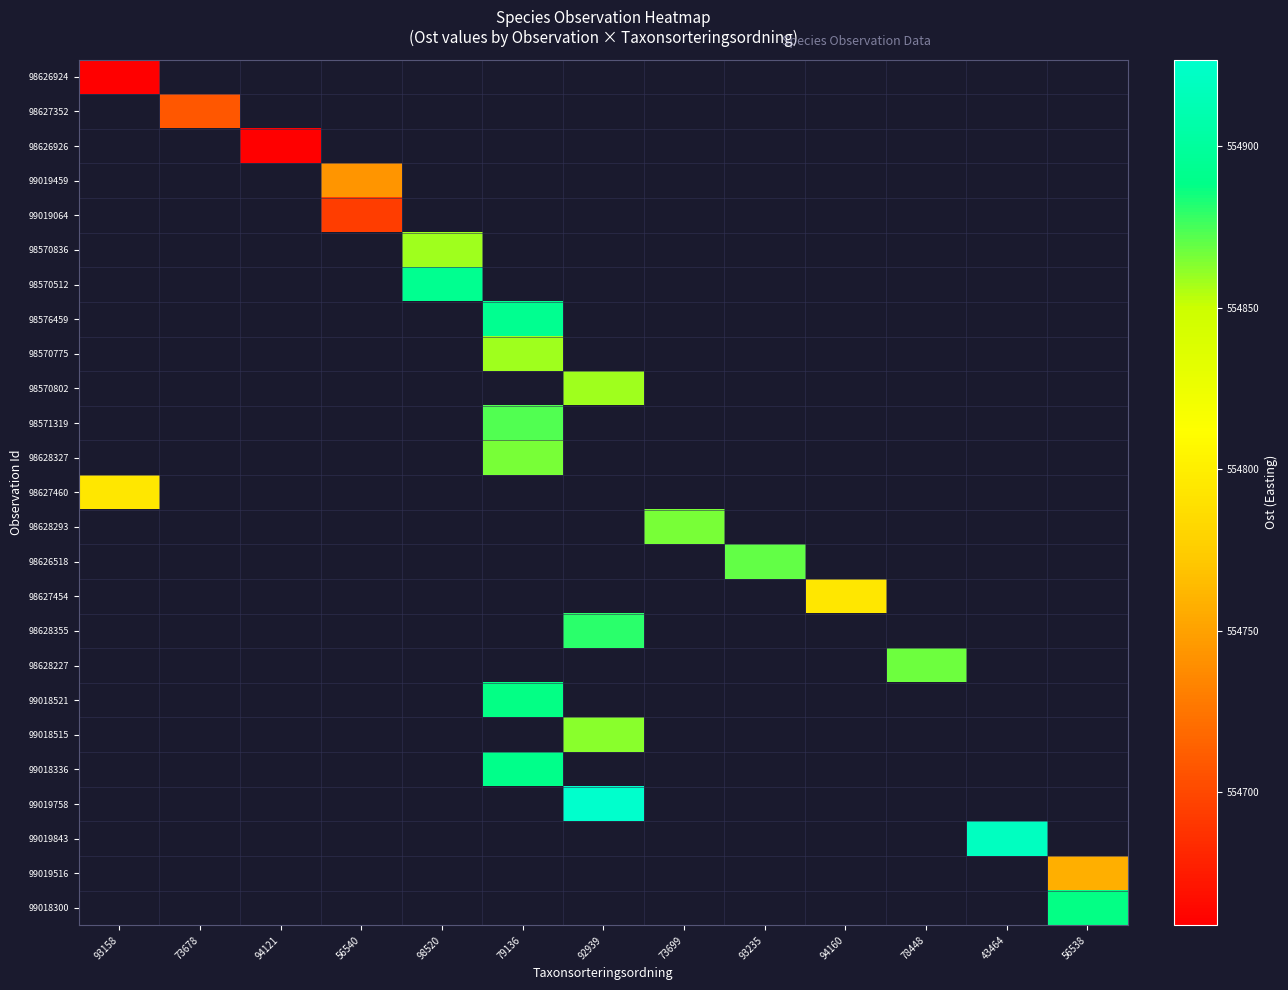

How many distinct data groups are displayed?

25